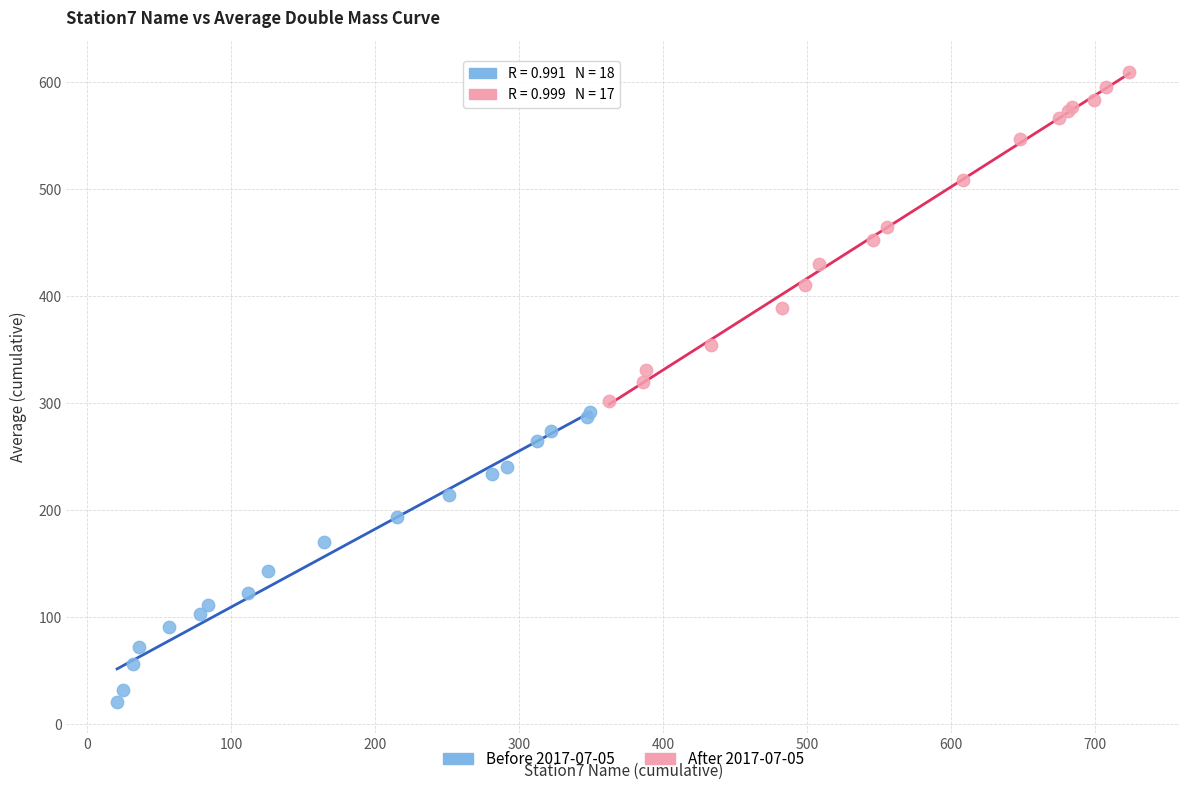

Which series contains the lowest Y value?

Before 2017-07-05